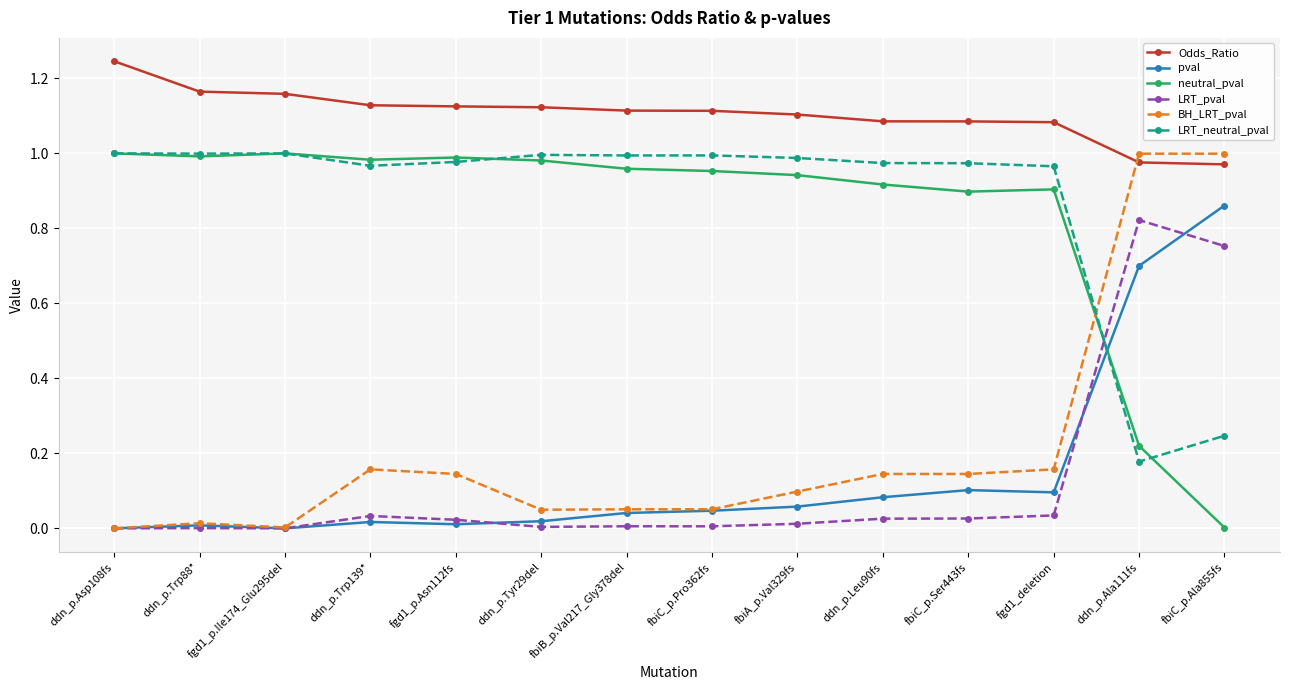

Which category has the lowest value in the LRT_neutral_pval series?

ddn_p.Ala111fs